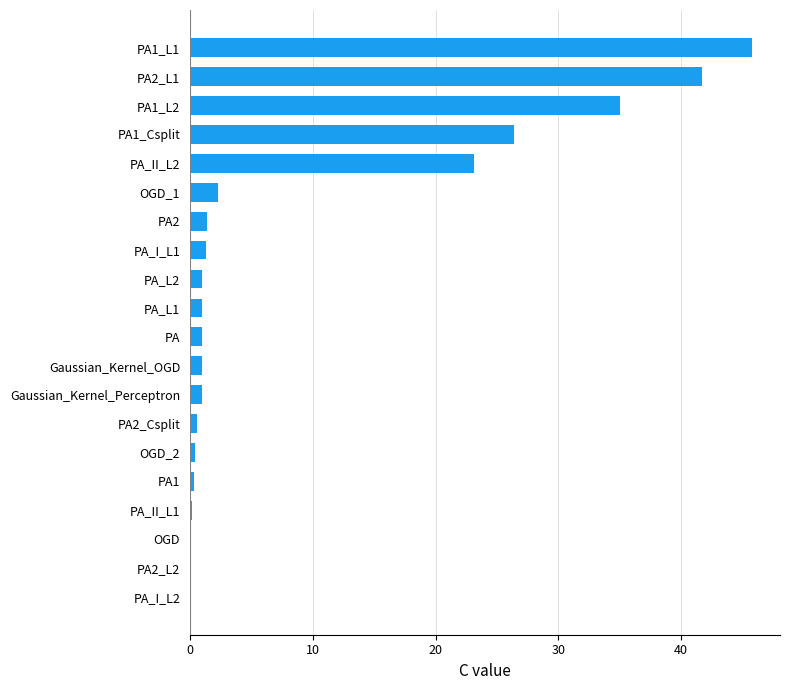

What is the maximum value shown in the chart?

45.8